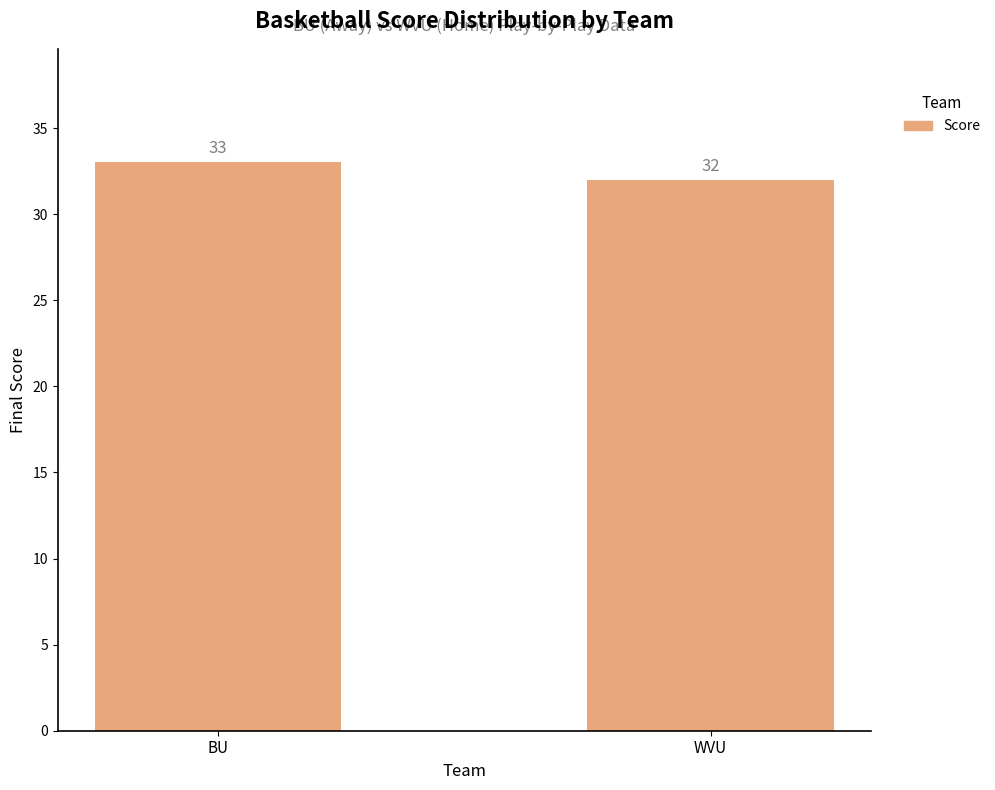

True or false: the data shows 8 at BU.

False